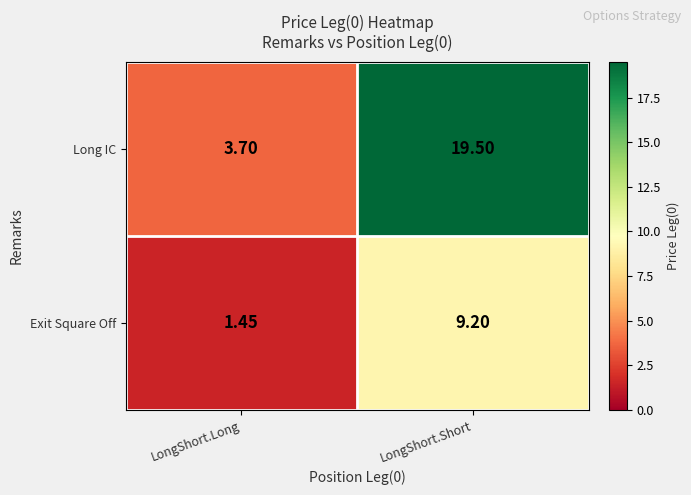

Which series has the widest spread of values?

Long IC